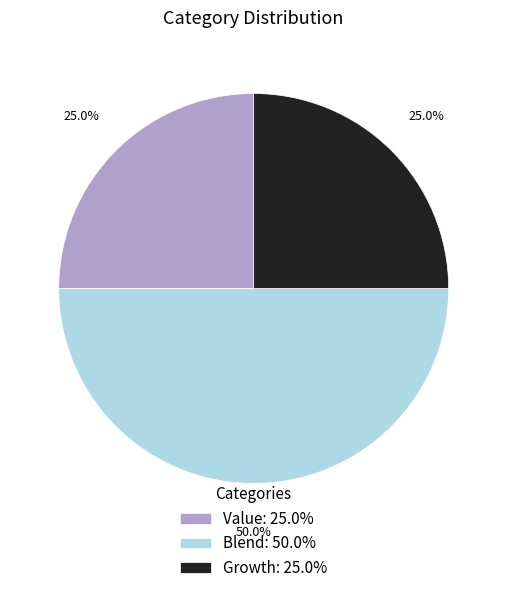

Is Growth: 25.0% the majority of the pie?

No